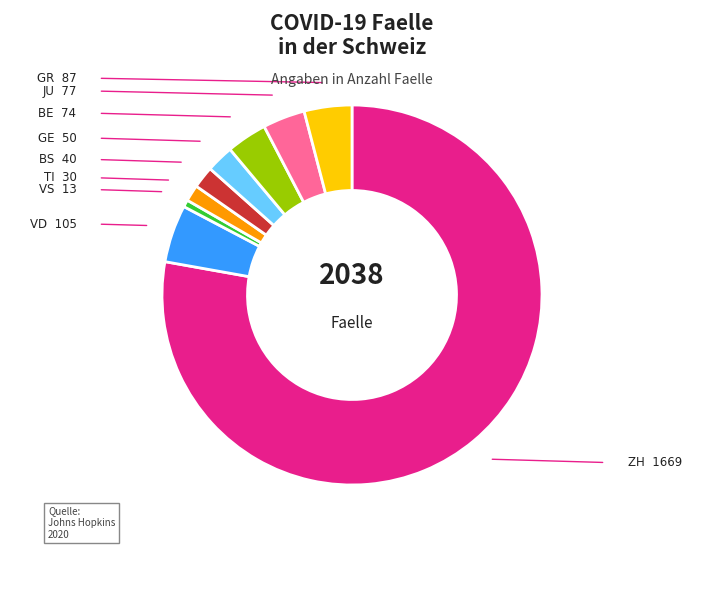

Is there a majority slice in this chart?

Yes